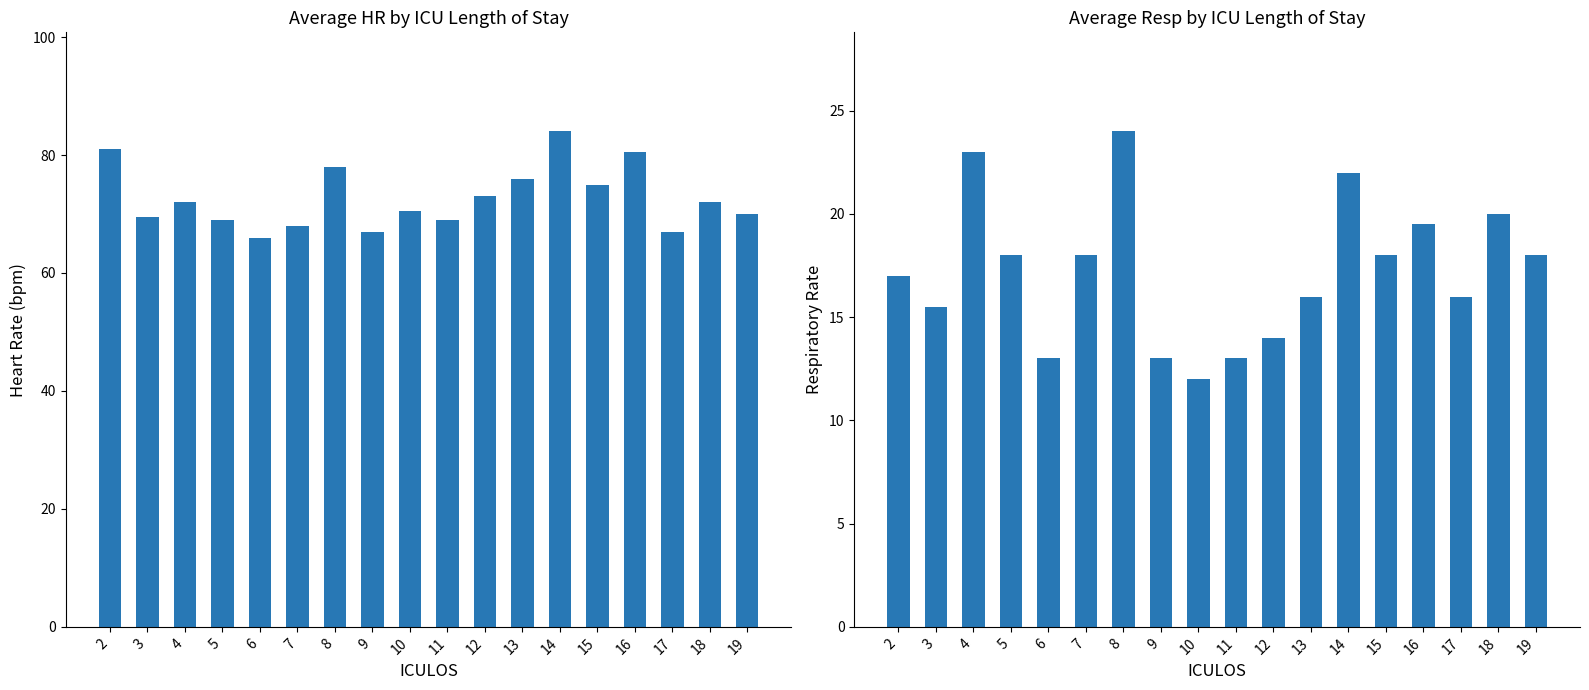

What is the difference between the maximum and second lowest values in the HR series?

17.0